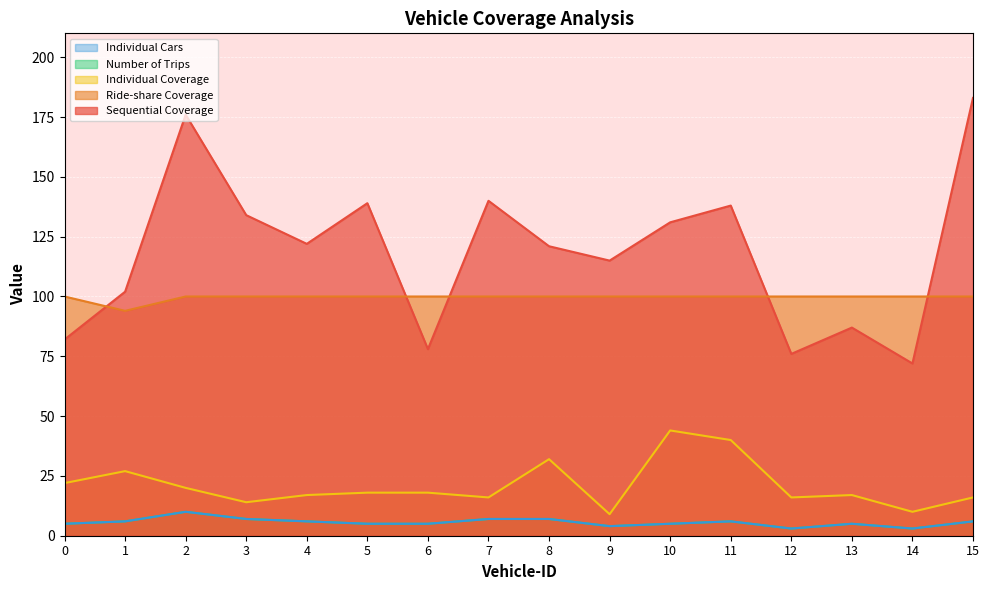

Which has a higher value, 9 or 10?

10